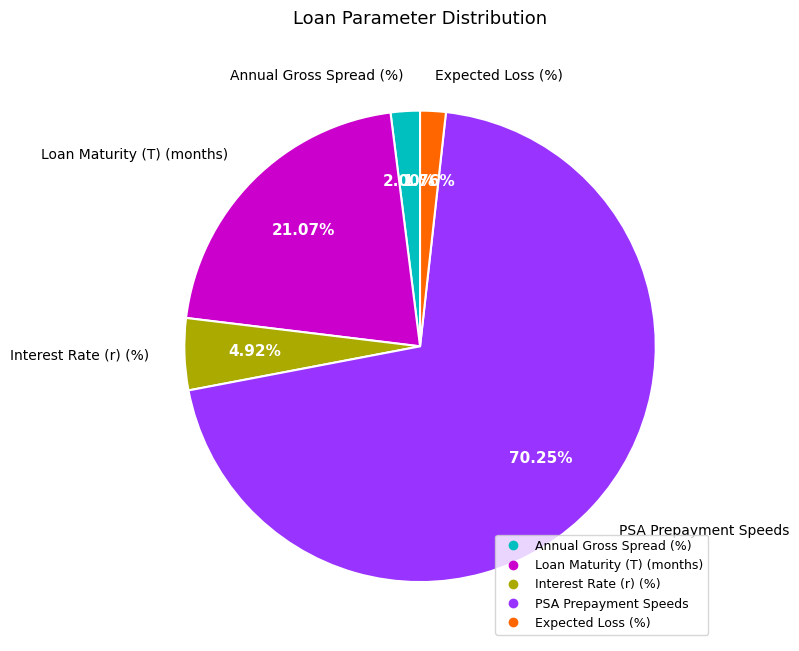

Combined, do Expected Loss (%) and PSA Prepayment Speeds account for over 50%?

Yes